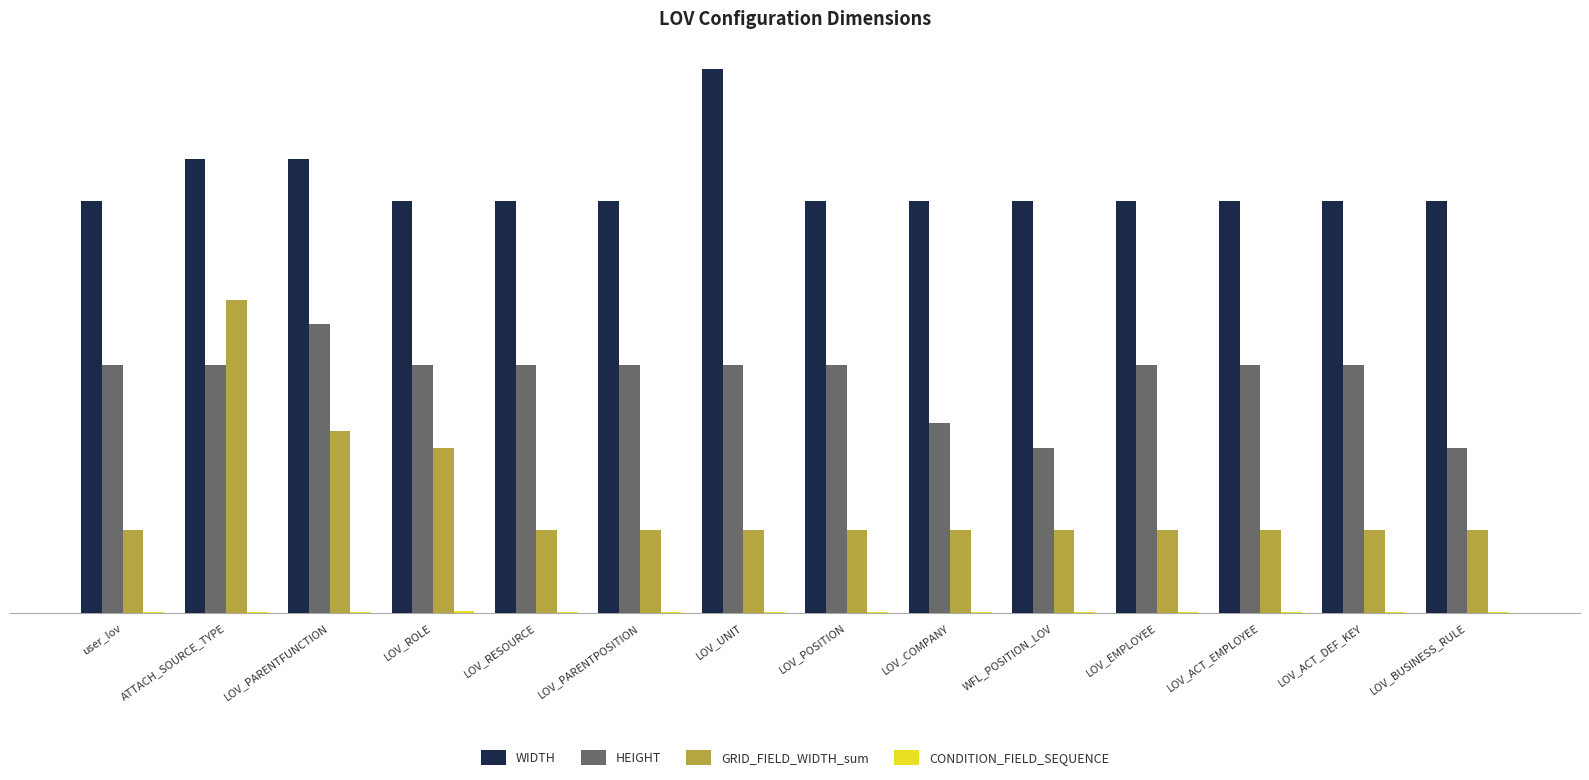

What is the sum of all WIDTH values?

7260